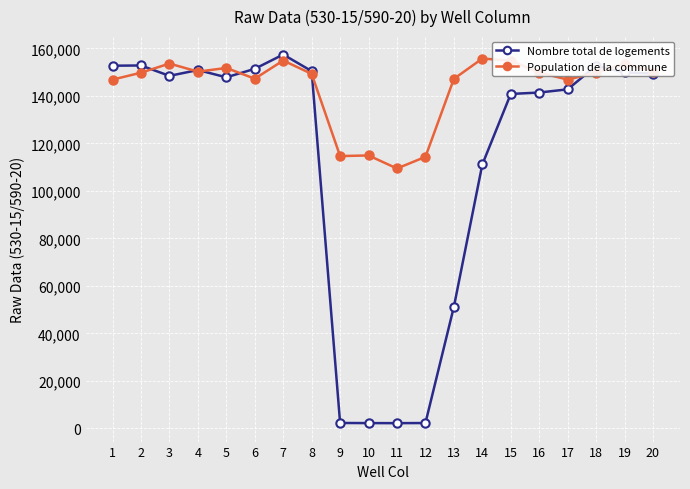

At which label does Population de la commune reach its minimum?

11